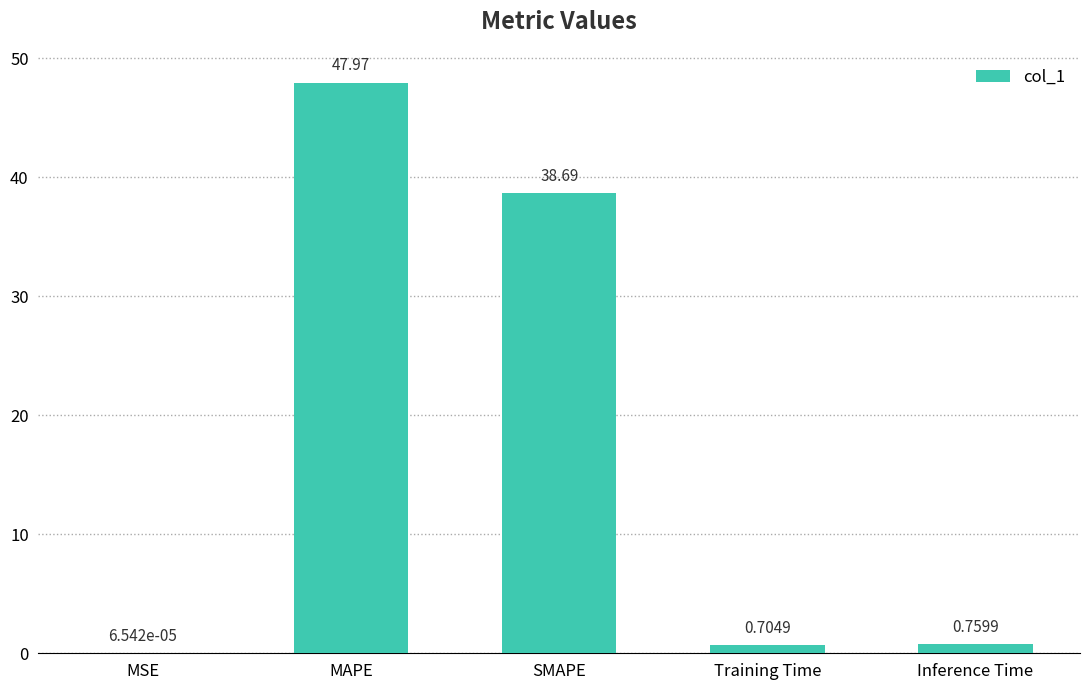

Does the chart contain stacked bars?

No